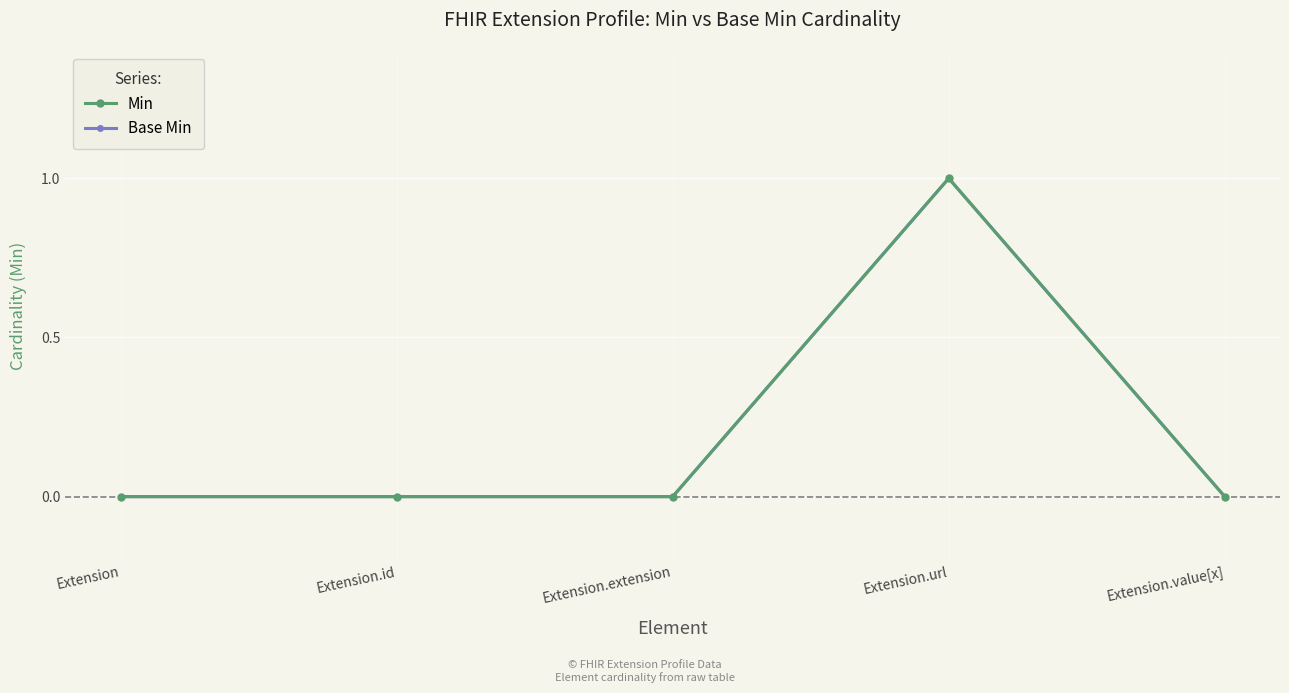

Does the chart have visible grid lines?

Yes